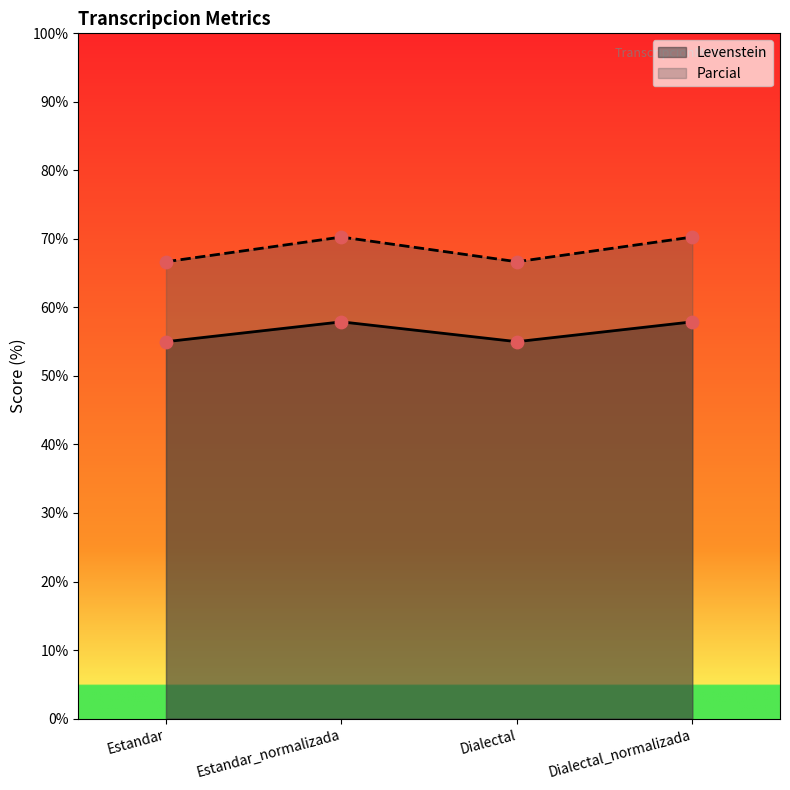

Is the value of Parcial at Estandar greater than the value of Levenstein at Estandar_normalizada?

Yes